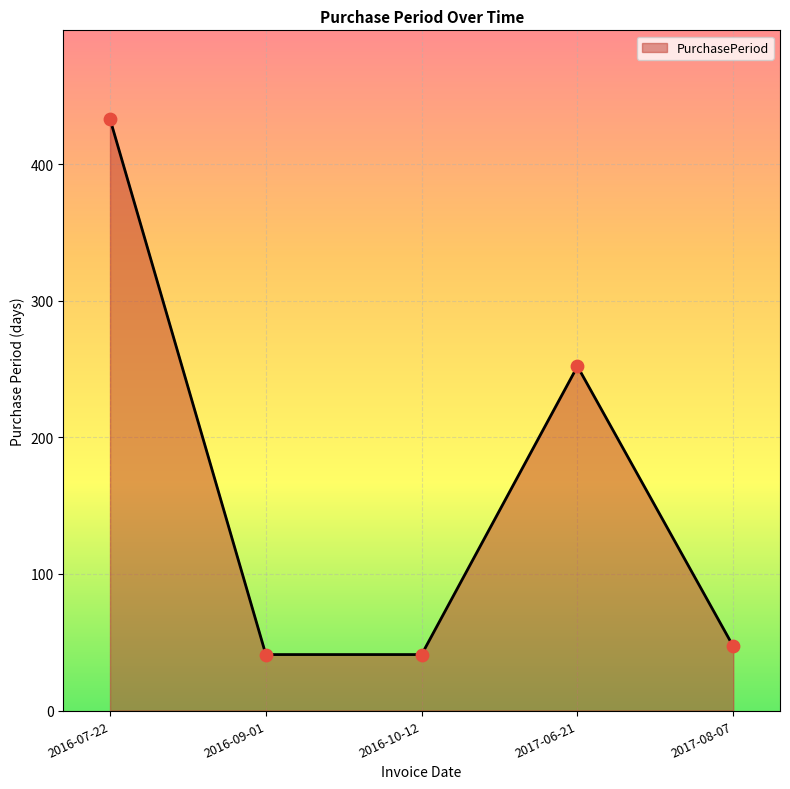

Between 2017-06-21 and 2016-07-22, which is larger?

2016-07-22